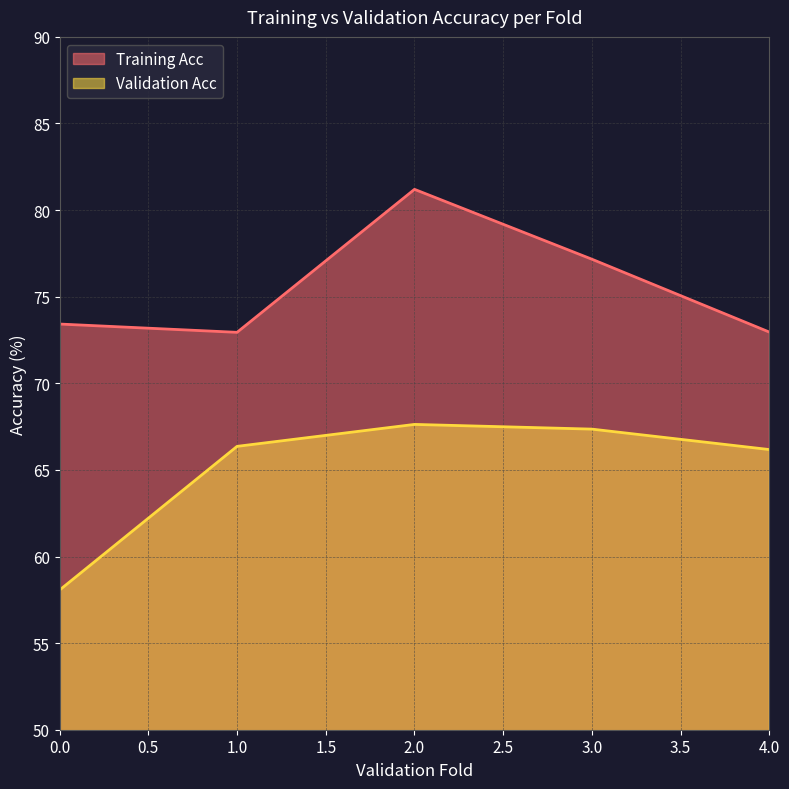

The value of Training Acc at 2.0 is 81.2. True or false?

True